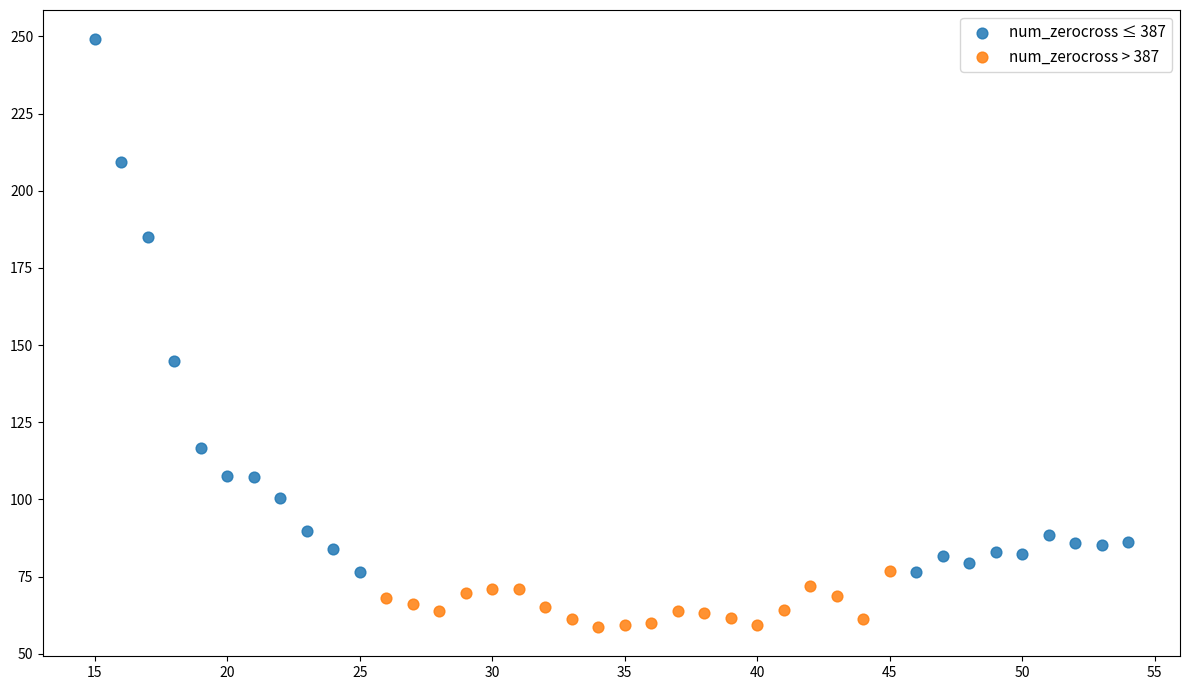

Which series has the widest spread of Y values?

num_zerocross ≤ 387